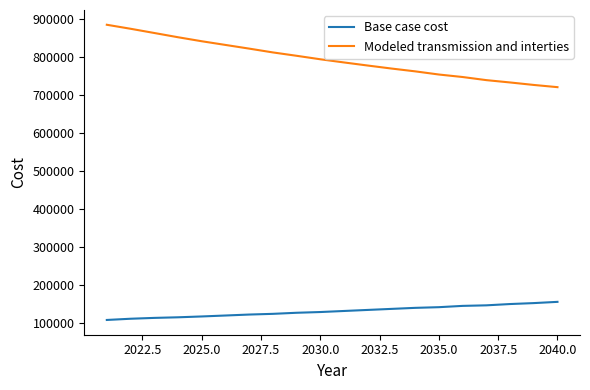

Rank the series by their maximum value, from lowest to highest.

Base case cost, Modeled transmission and interties